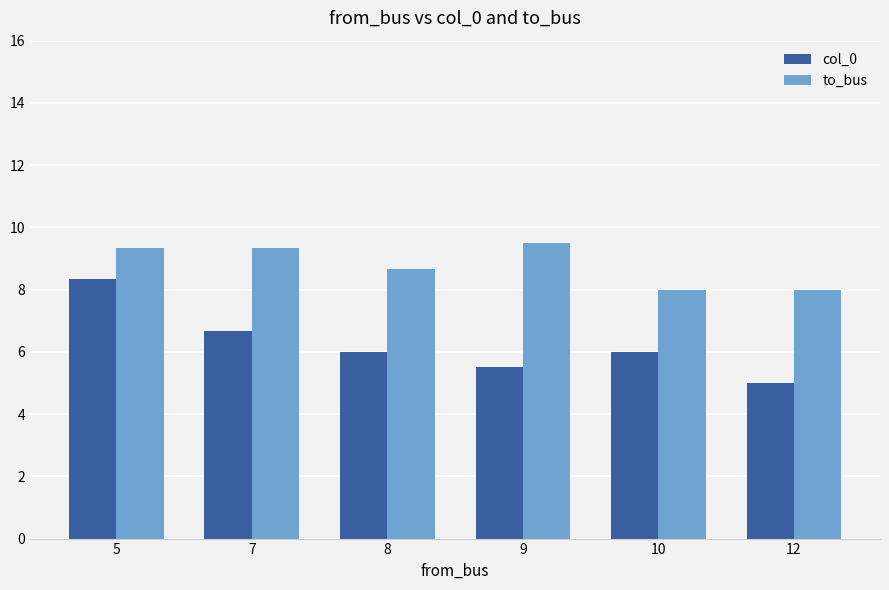

How many data points in to_bus are less than 9?

3